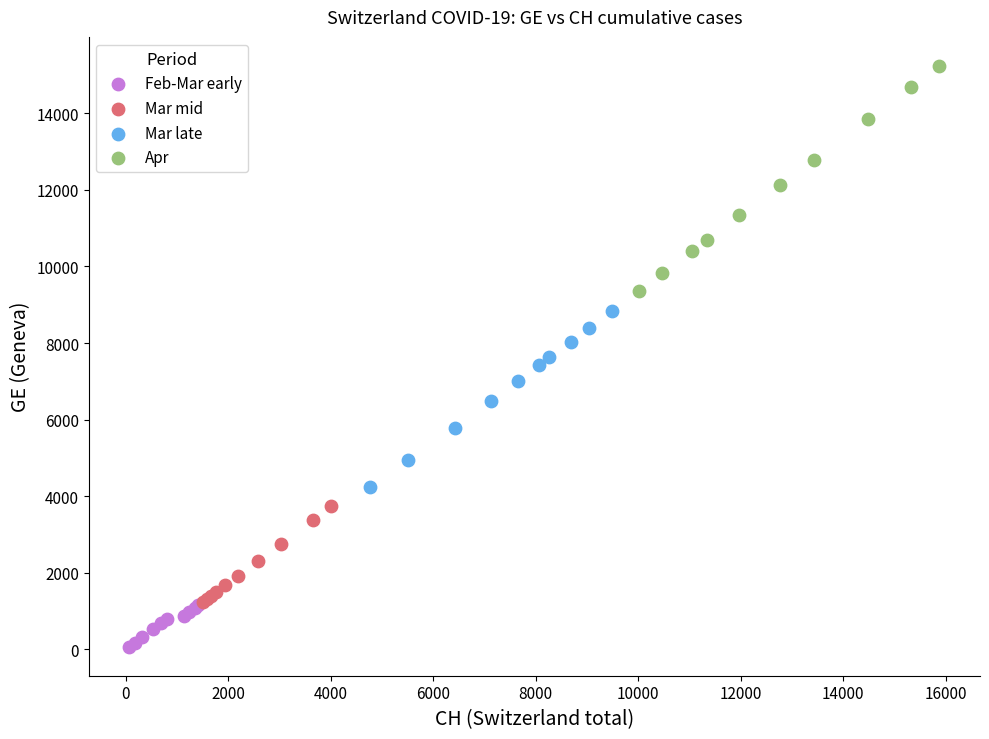

Which series reaches the minimum Y coordinate?

Feb-Mar early